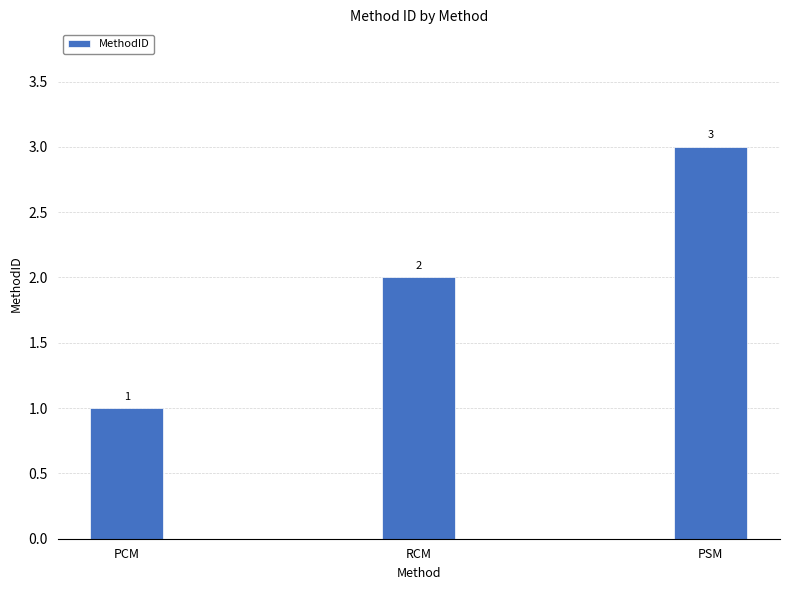

How many bars are there in total?

3